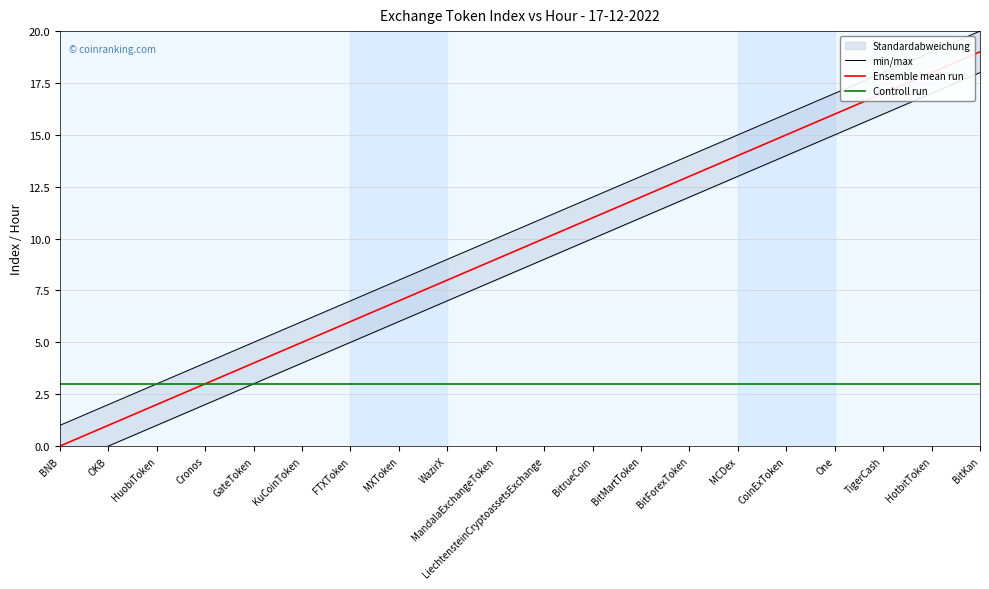

How many values in Ensemble mean run are above zero?

19